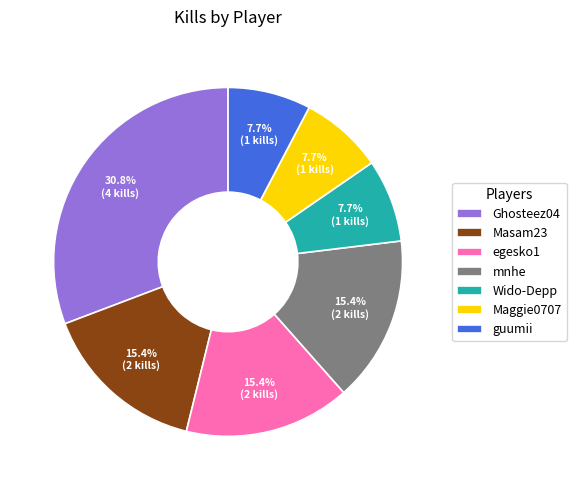

Which has a higher value, egesko1 or Ghosteez04?

Ghosteez04